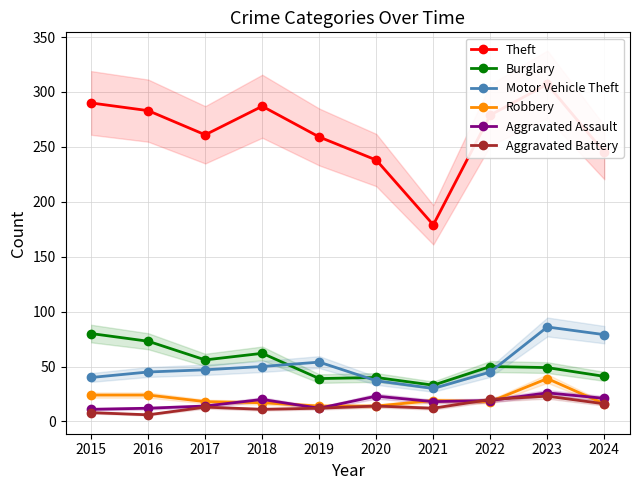

At how many categories does at least one series exceed 69?

10